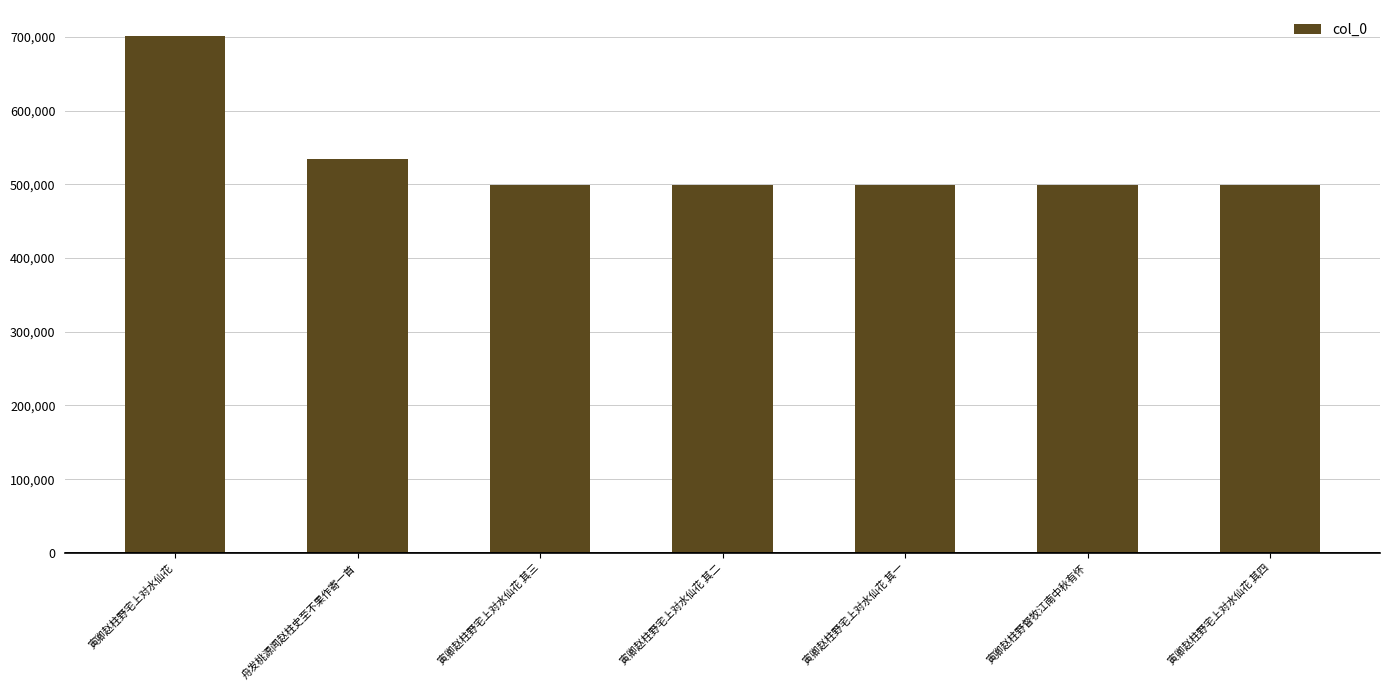

What is the label of the 6th bar from the left?

寅卿赵柱野督牧江南中秋有怀